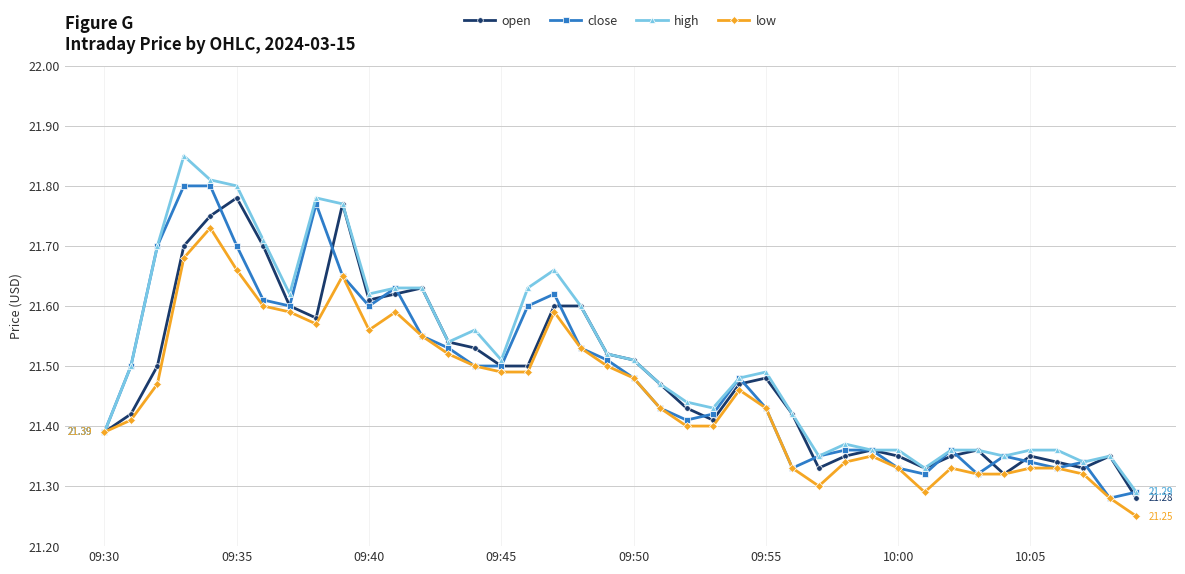

At how many categories does at least one series exceed 21?

40